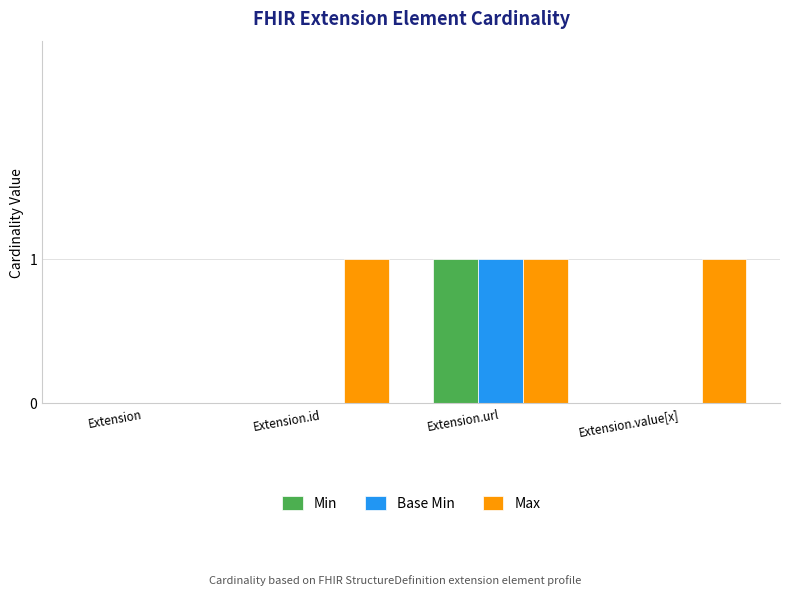

Which series has the largest total across all categories?

Max